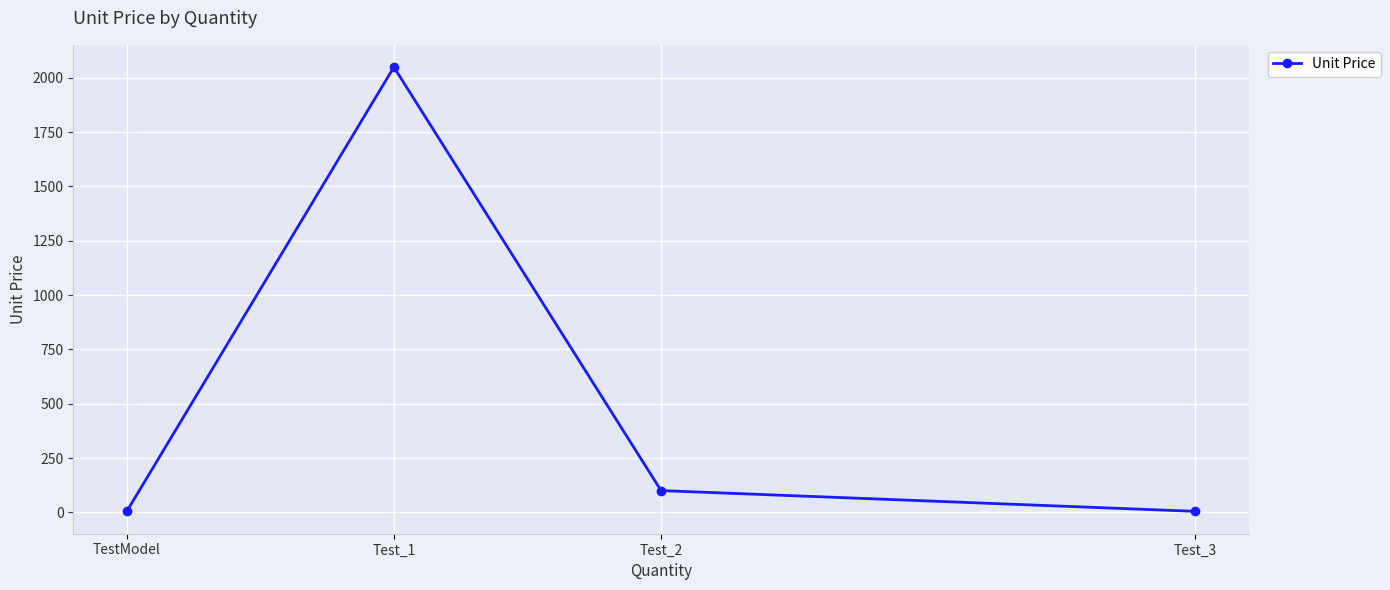

How many data points does each series have?

4